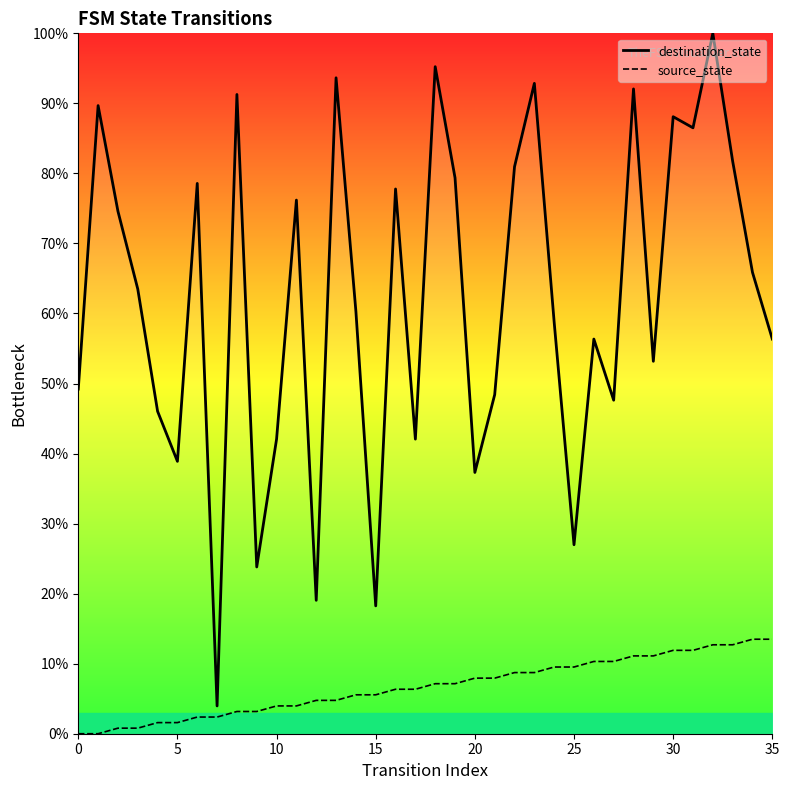

What is the difference between the second highest and second lowest values in the source_state series?

13.5